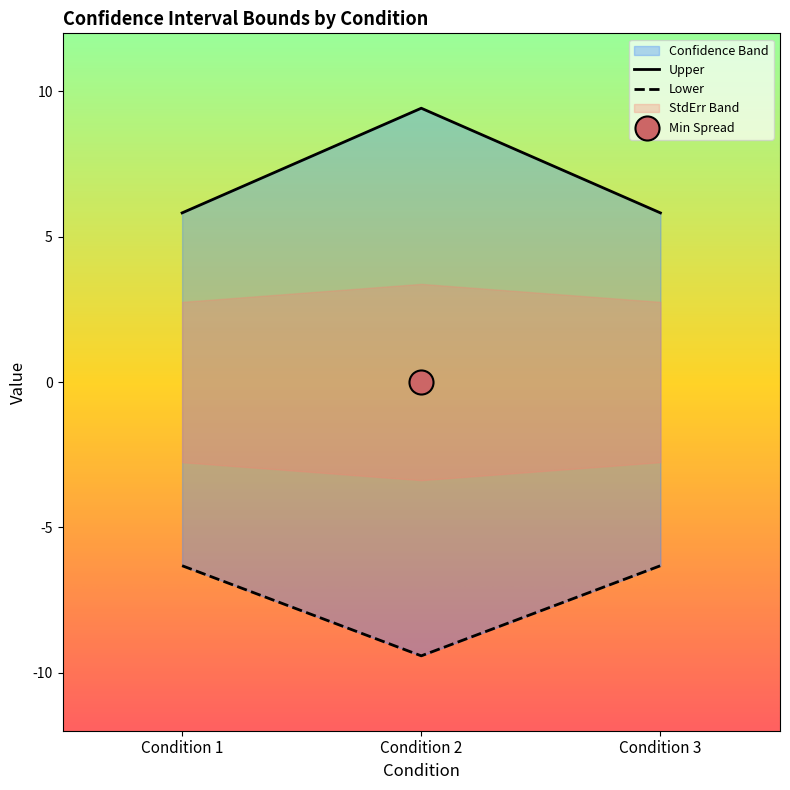

At how many categories does at least one series exceed 3?

3